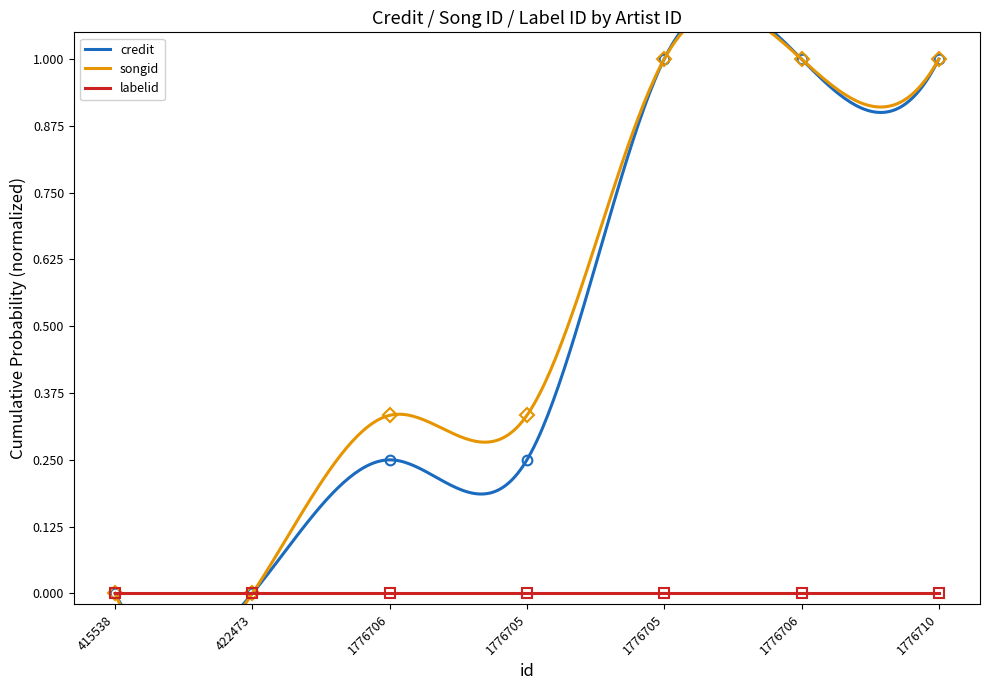

What is the difference between the maximum and minimum values in the songid series?

1.0